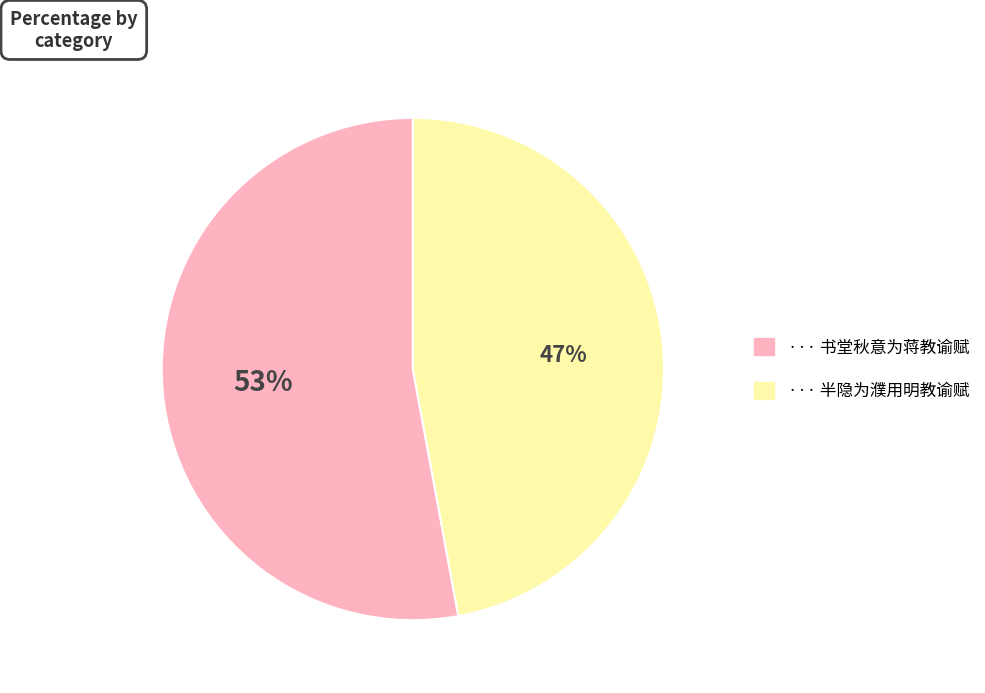

How many slices are in this pie chart?

2